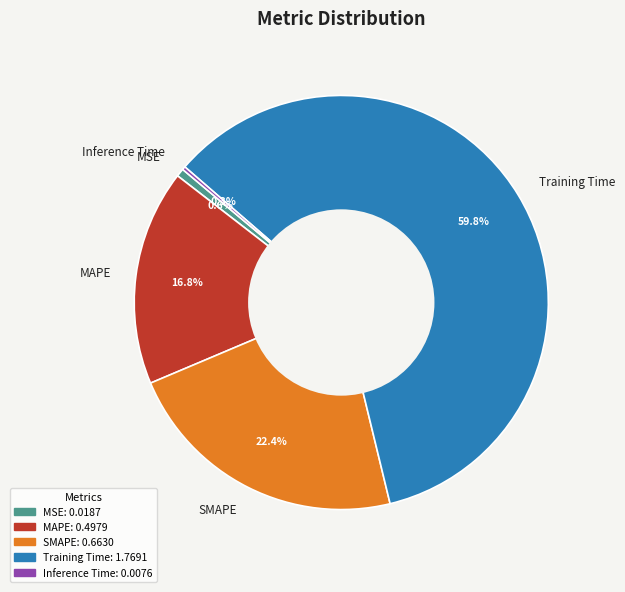

What is the ratio of the value at MAPE to the value at Training Time?

0.3